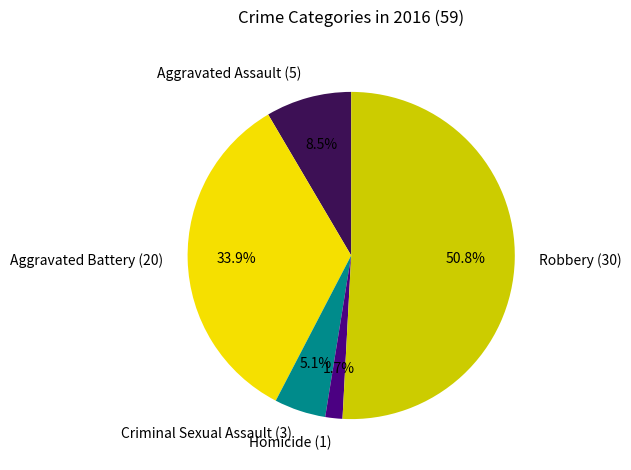

Which category has the biggest portion of the pie?

Robbery